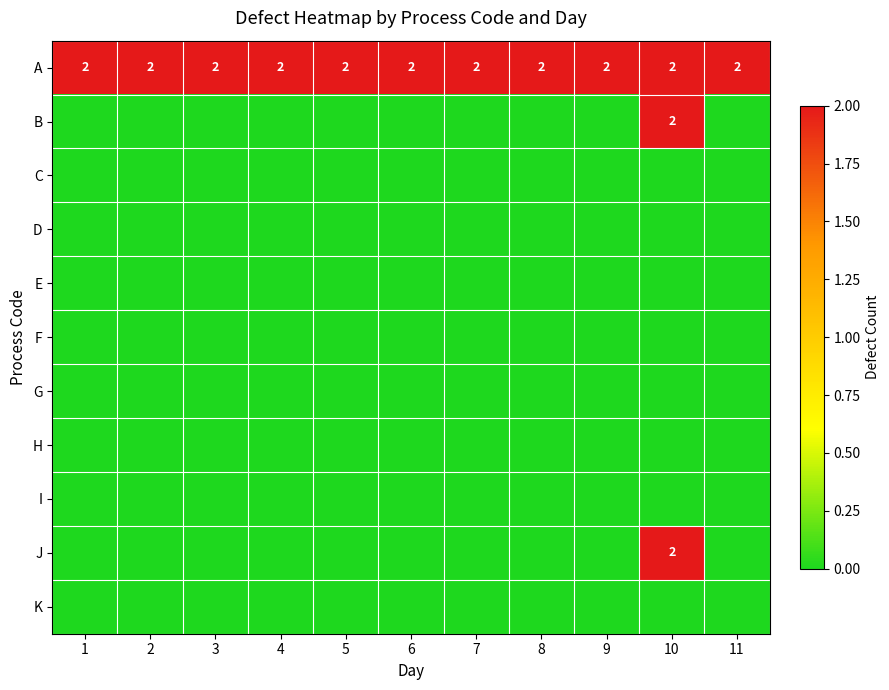

The value of A at 7 is 1. True or false?

False